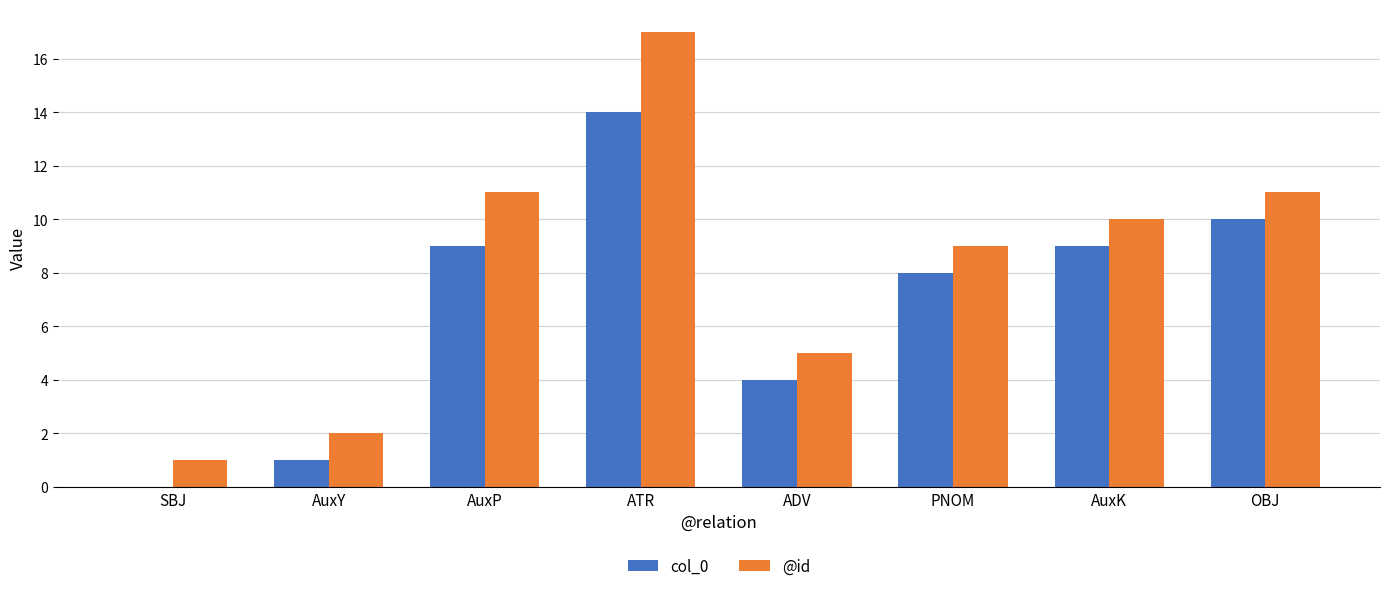

Reading left to right, transcribe all the data shown in this chart.

col_0: SBJ=0	AuxY=1	AuxP=9	ATR=14	ADV=4	PNOM=8	AuxK=9	OBJ=10
@id: SBJ=1	AuxY=2	AuxP=11	ATR=17	ADV=5	PNOM=9	AuxK=10	OBJ=11